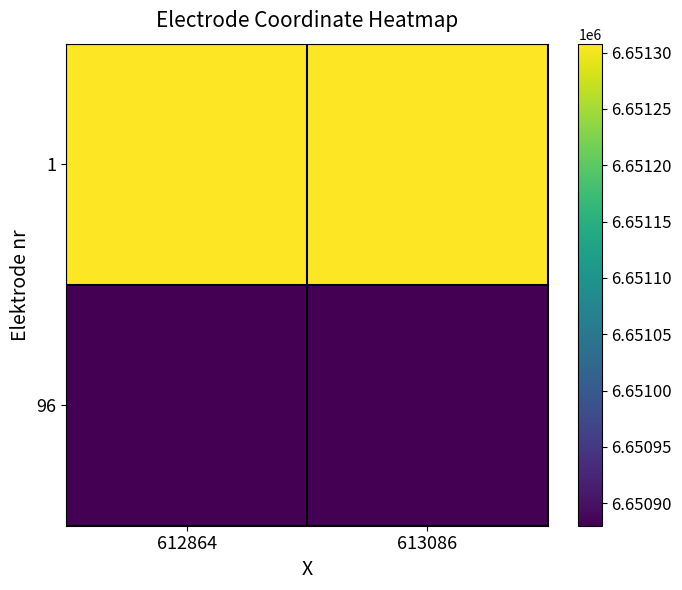

Which label corresponds to the smallest value in the chart?

612864